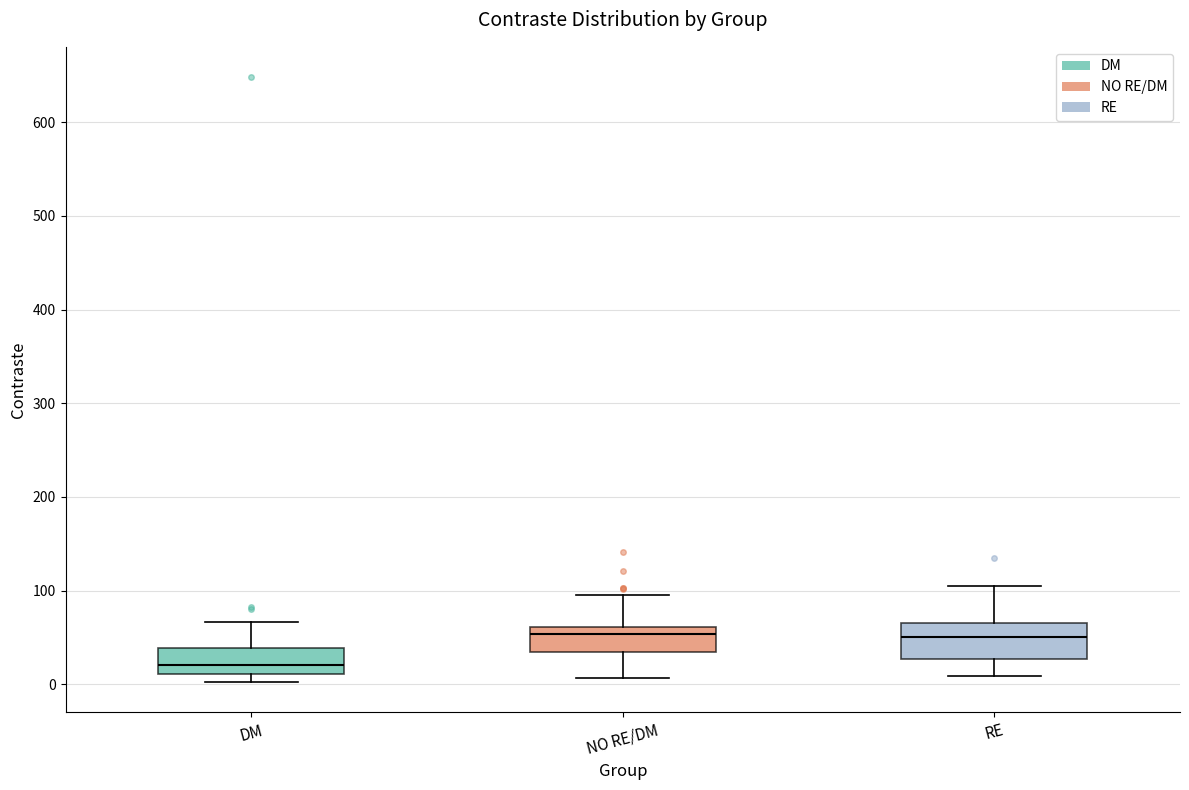

Where does the median line of the box for RE sit on the y-axis? The values are not printed on the chart, so give them approximately, as read against the axis.

50